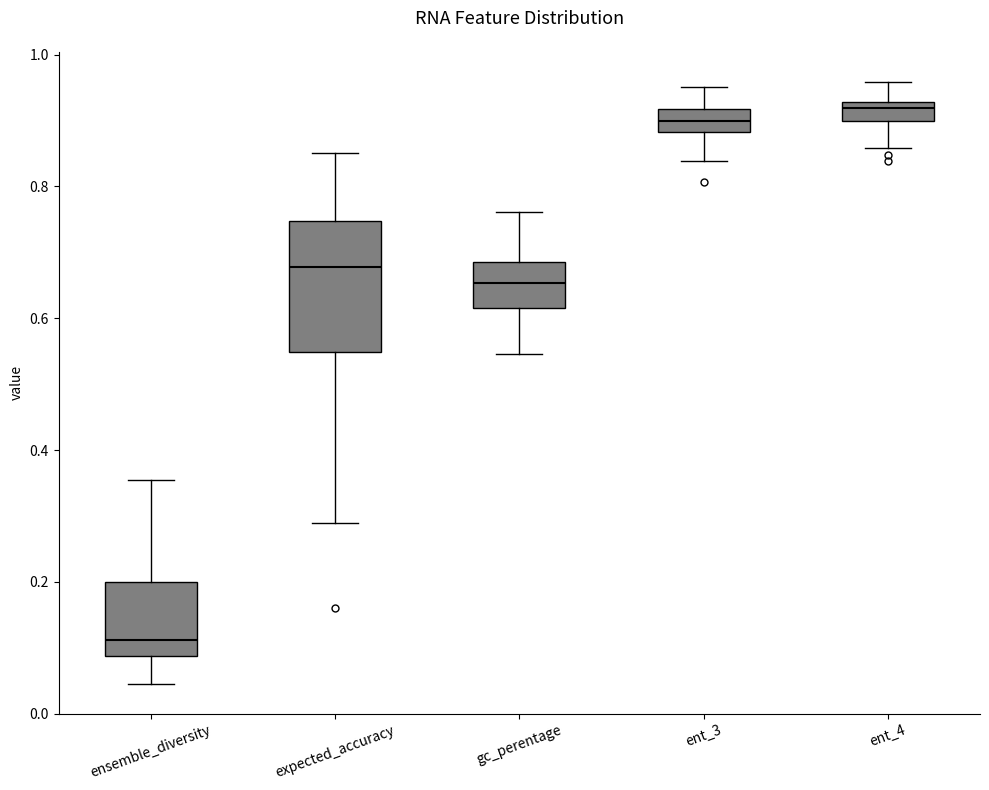

Which box is the tallest, from its lower edge to its upper edge?

expected_accuracy